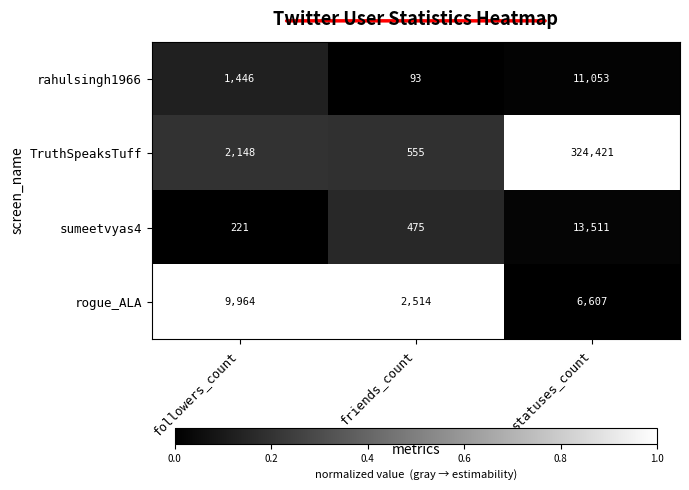

Is the value of TruthSpeaksTuff at friends_count greater than the value of rahulsingh1966 at followers_count?

No